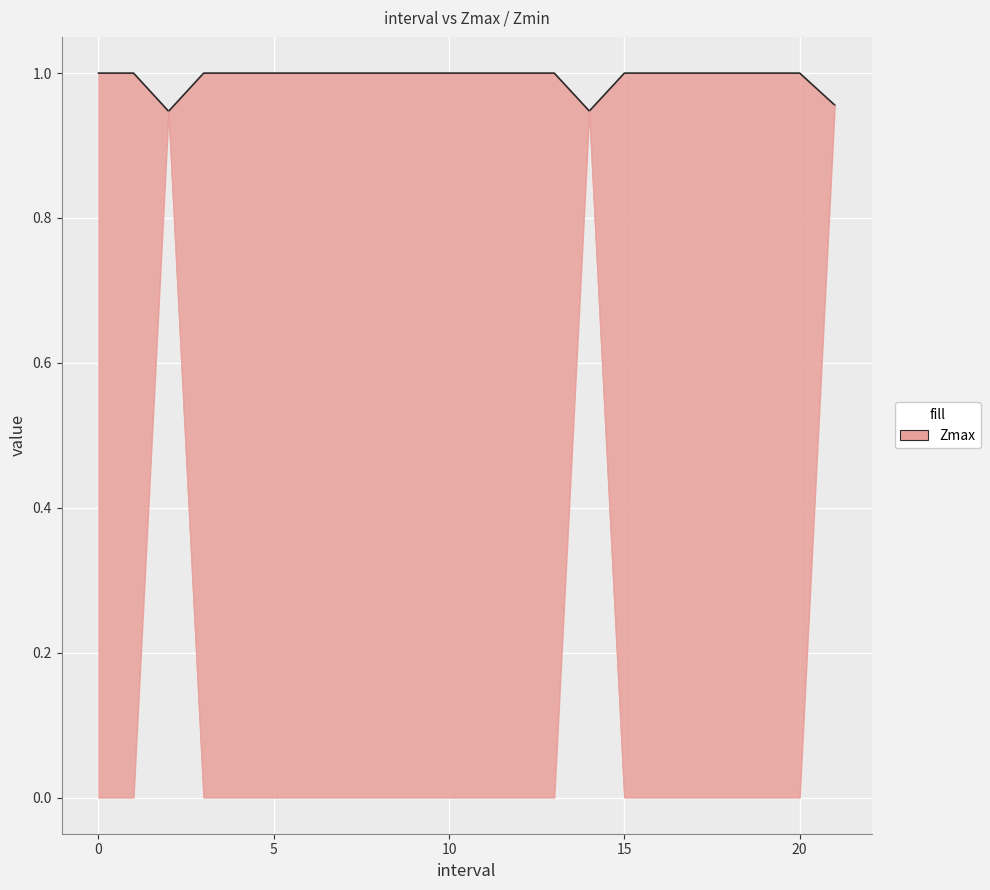

What is the spread (max minus min) of values at 0?

1.0